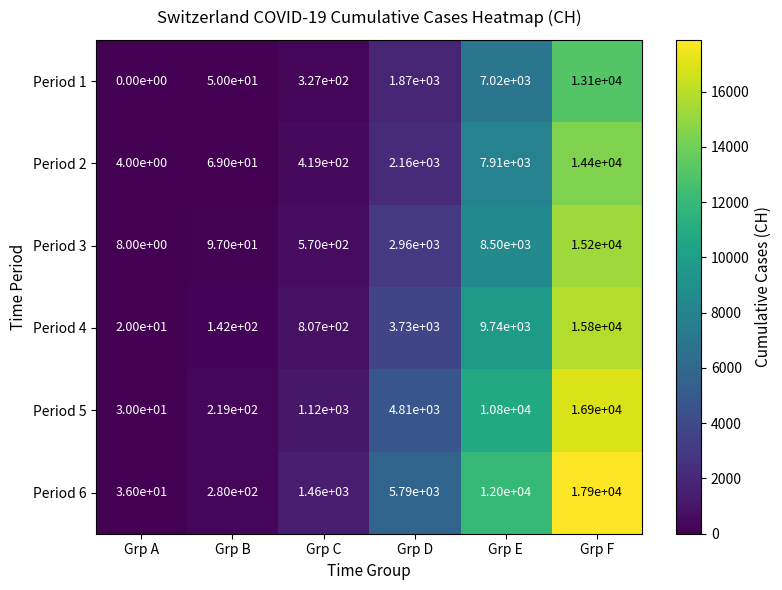

What value does the Period 4 series have at Grp C, to the nearest 50?

800